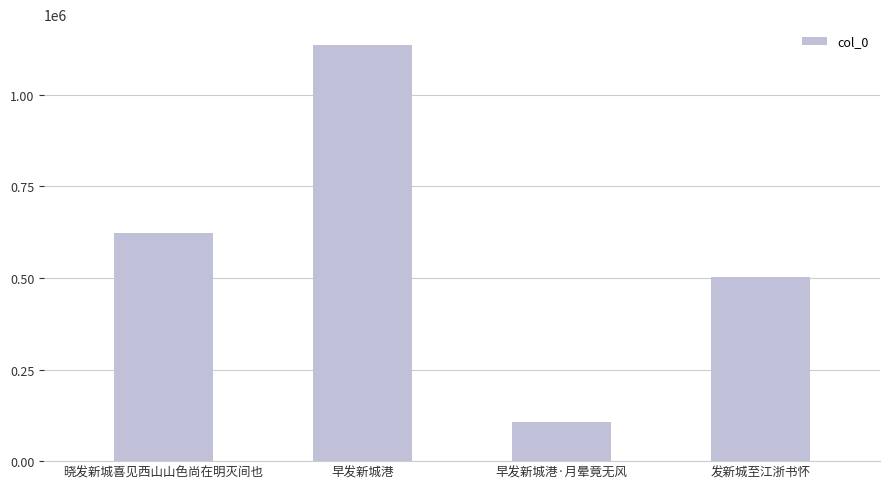

The chart shows a value of 1135939 at 早发新城港. True or false?

True